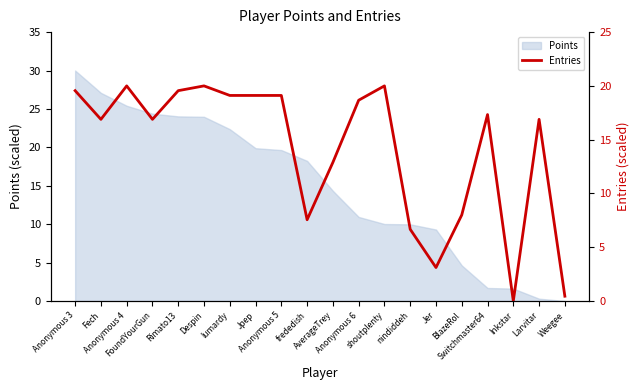

How many interior local peaks (higher than both neighbors) does the data have?

5